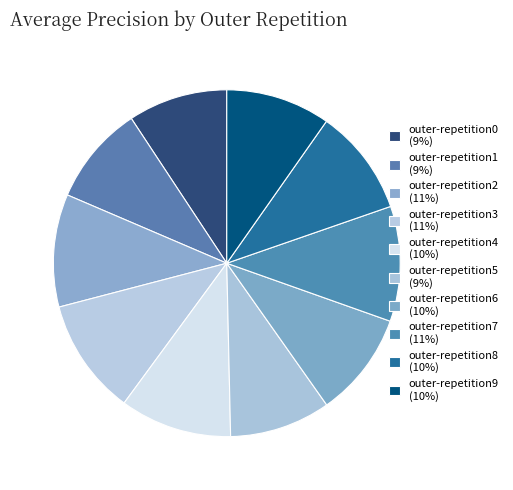

How many slices are in this pie chart?

10